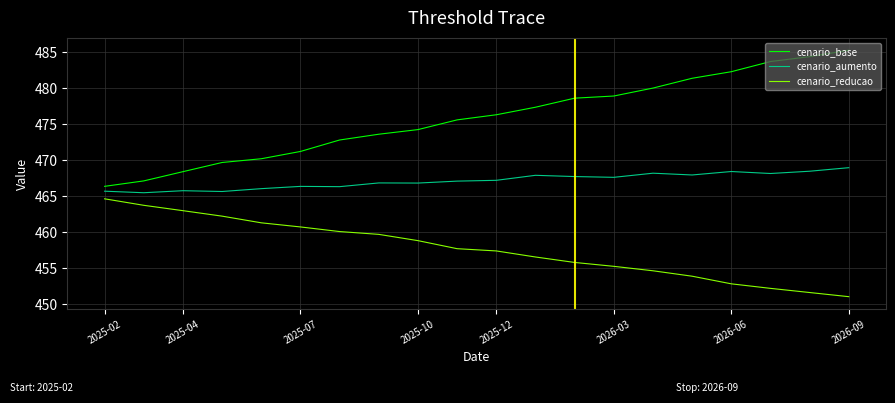

How many lines are shown in the chart?

3